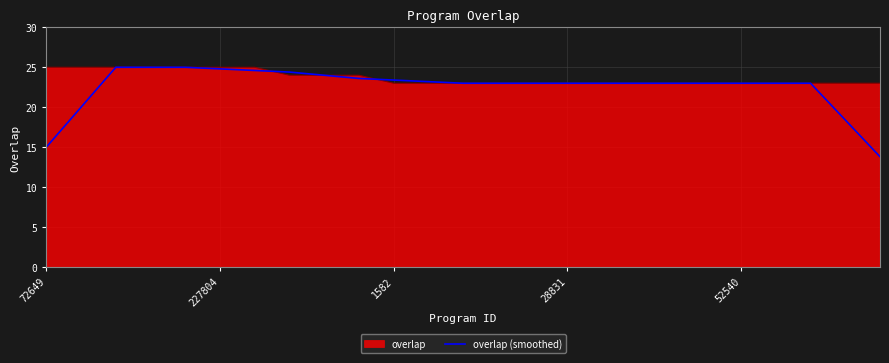

What is the maximum value for overlap (smoothed)?

25.0